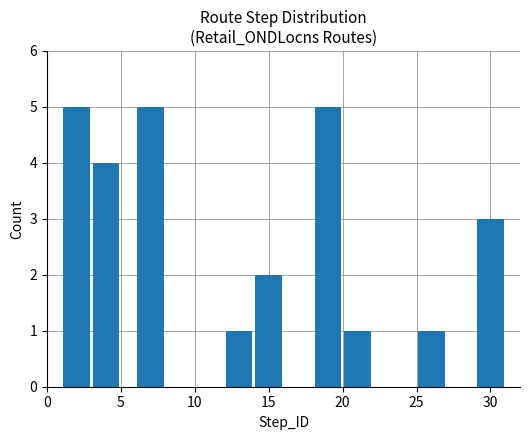

Reading right to left, extract all data points from this chart.

3	1	1	5	2	1	5	4	5